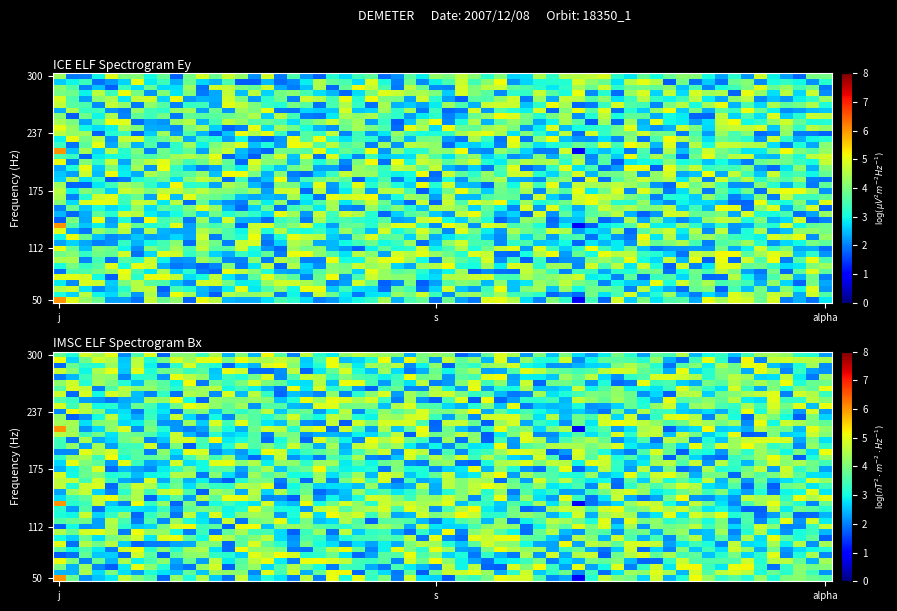

The row_2 series shows 8 at 1. True or false?

False